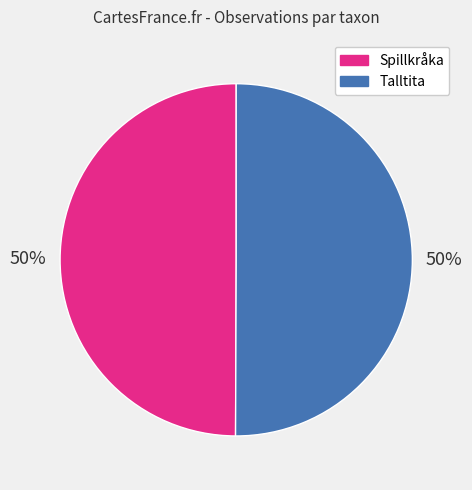

Do Talltita and Spillkråka together represent more than half of the pie?

Yes